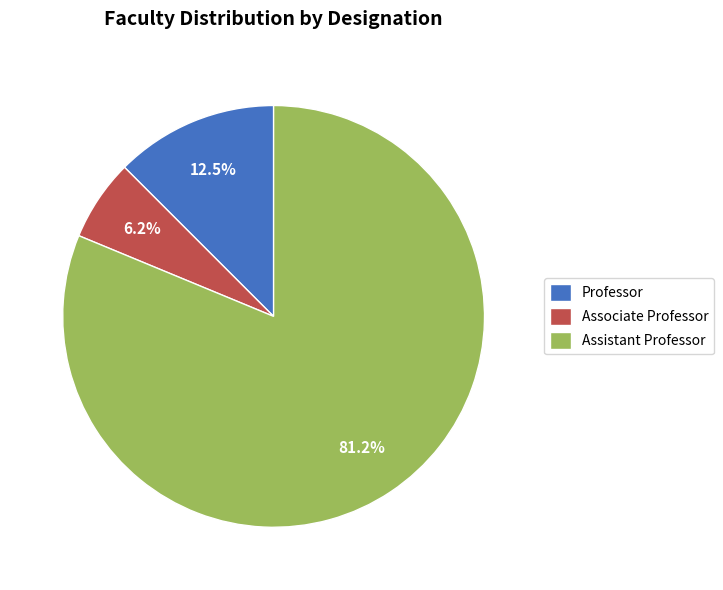

What is the ratio of the value at Professor to the value at Associate Professor?

2.0